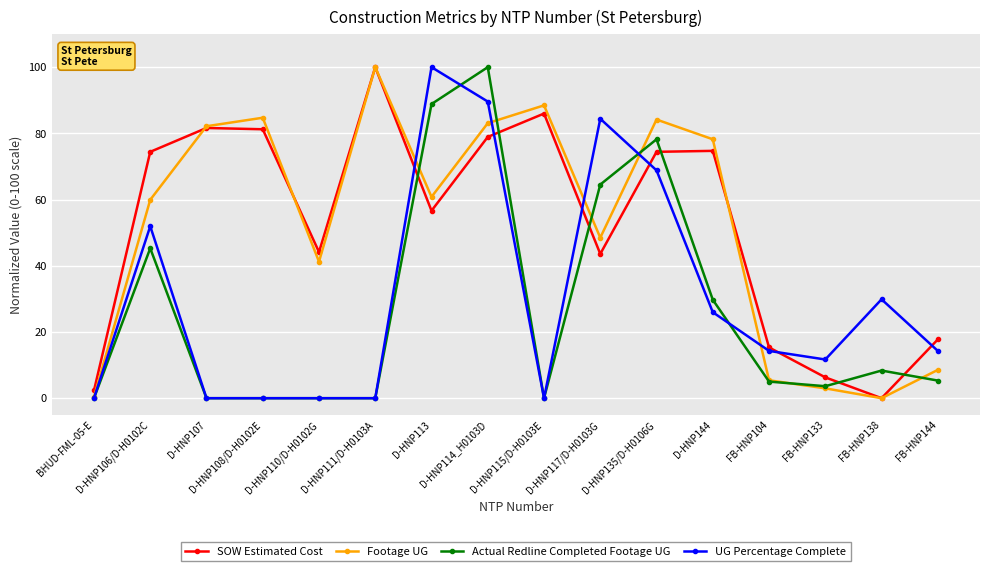

What is the value of the Actual Redline Completed Footage UG point at the 7th from the left?

88.9